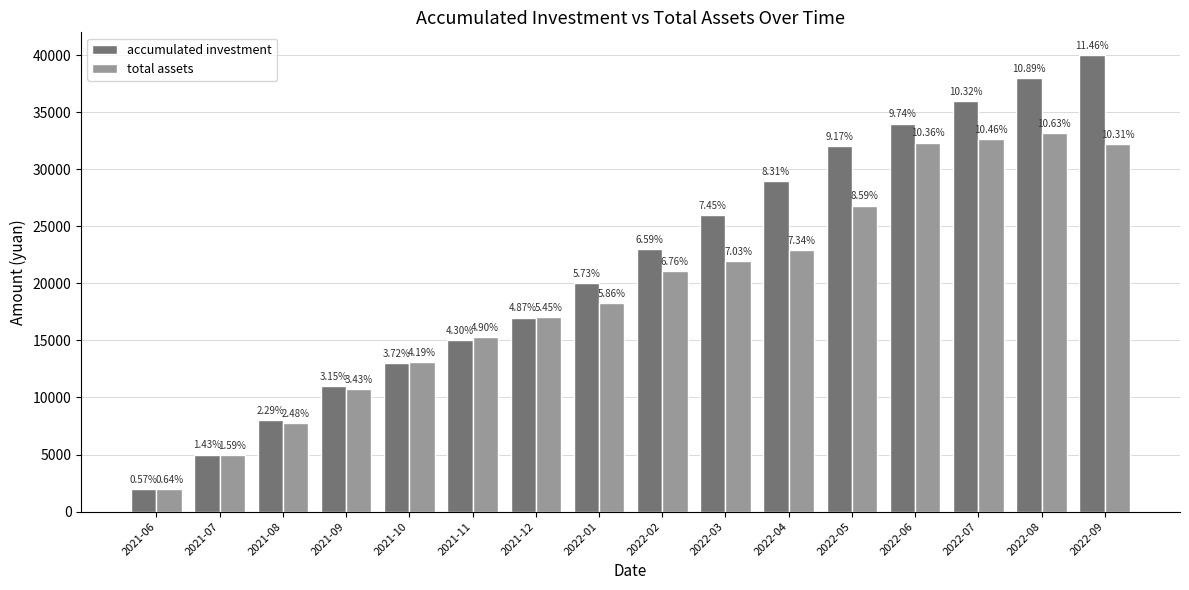

How many groups of bars are there?

16